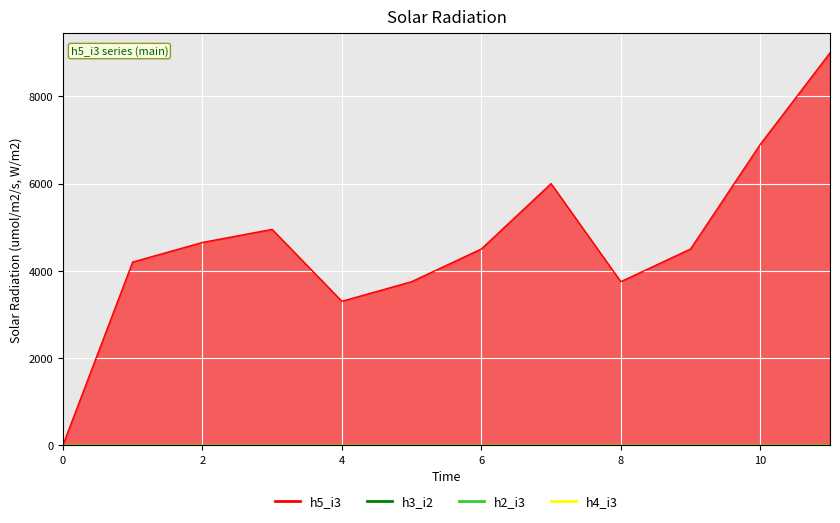

List the labels in order of h3_i2 value, largest first.

3, 0, 1, 2, 4, 5, 6, 7, 8, 9, 10, 11